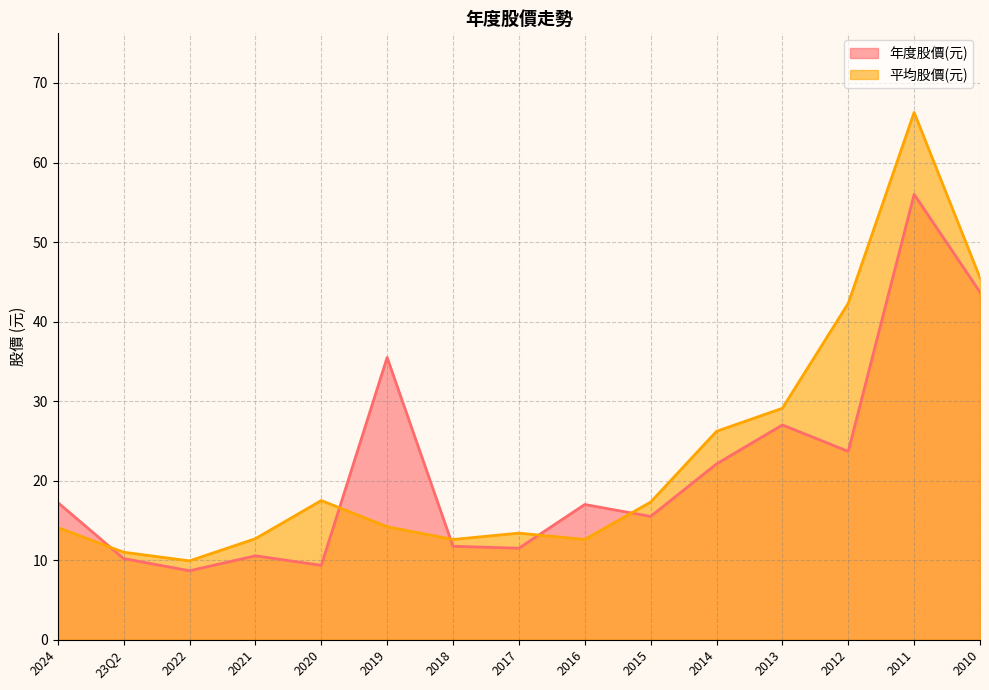

Rank the series by their maximum value, from lowest to highest.

年度股價(元), 平均股價(元)